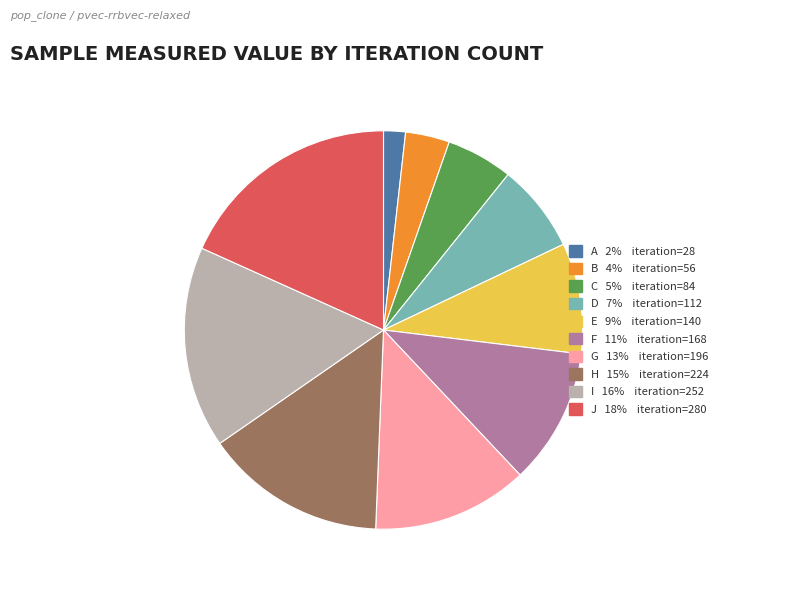

Does any single category account for the majority?

No